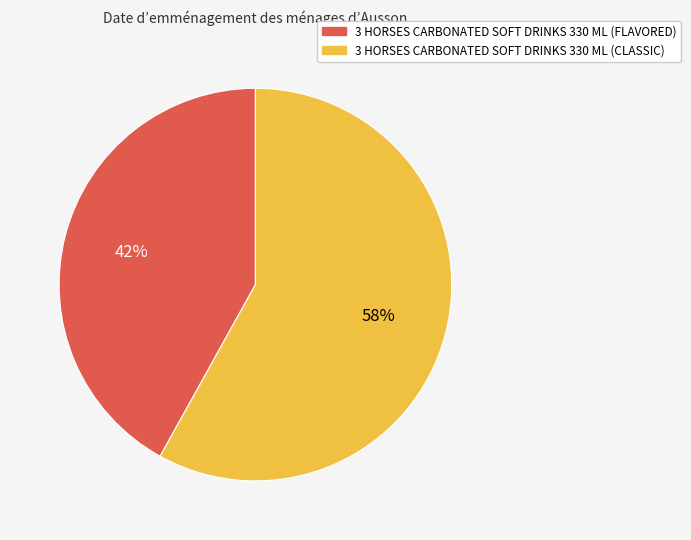

To the nearest percent, what percentage of the pie is 3 HORSES CARBONATED SOFT DRINKS 330 ML (FLAVORED)?

42%